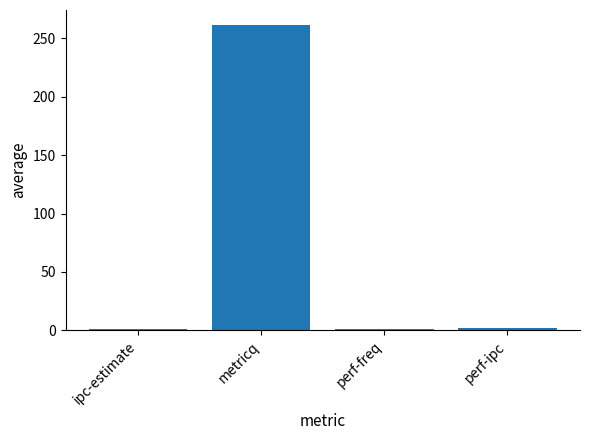

What is the label of the 1st bar from the right?

perf-ipc